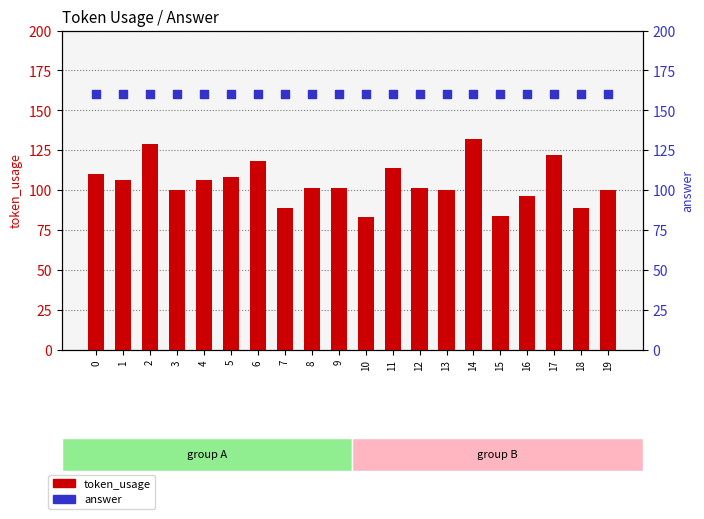

What is the total value across all series at 4?

266